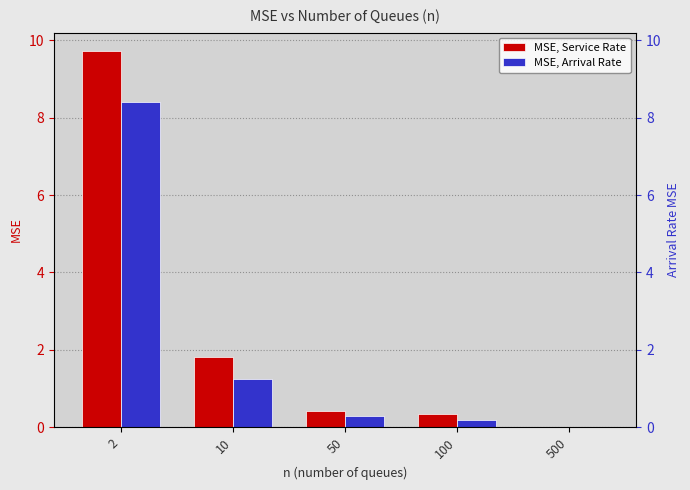

What is the value of the MSE, Arrival Rate bar at the 2nd from the left?

1.2